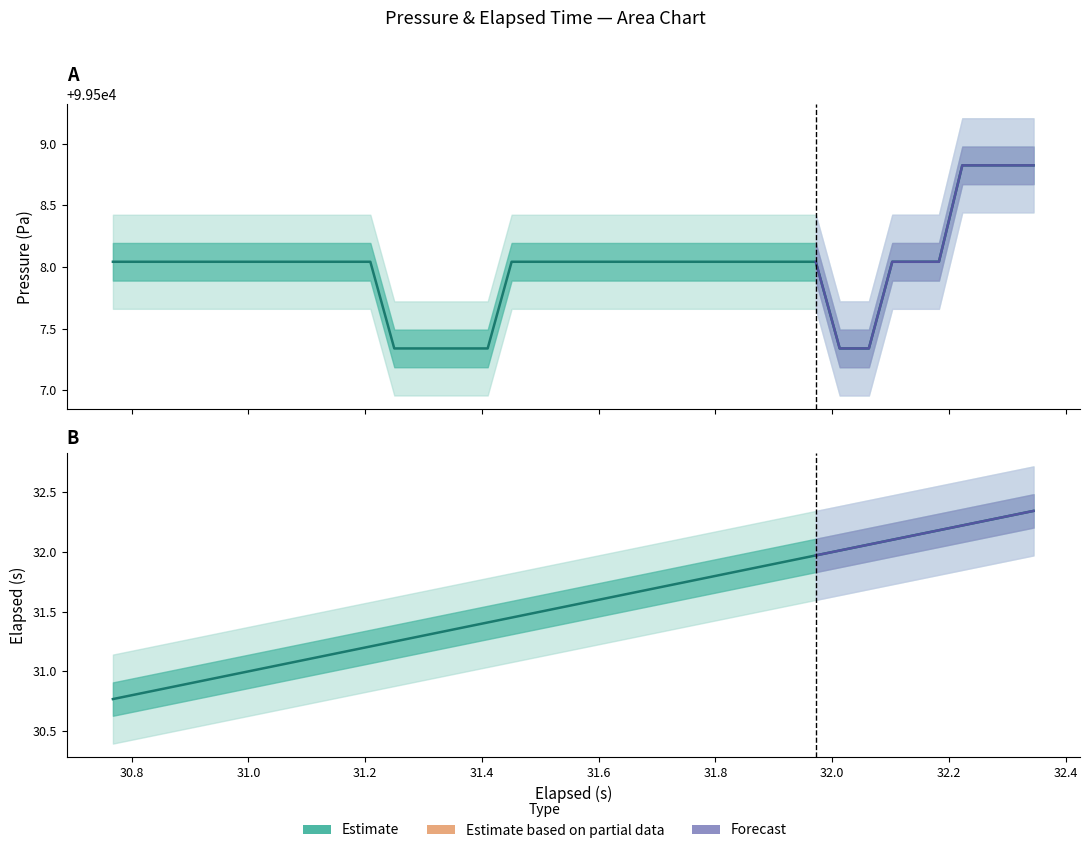

What is the value of the elapsed point at the 23rd from the left?

31.7